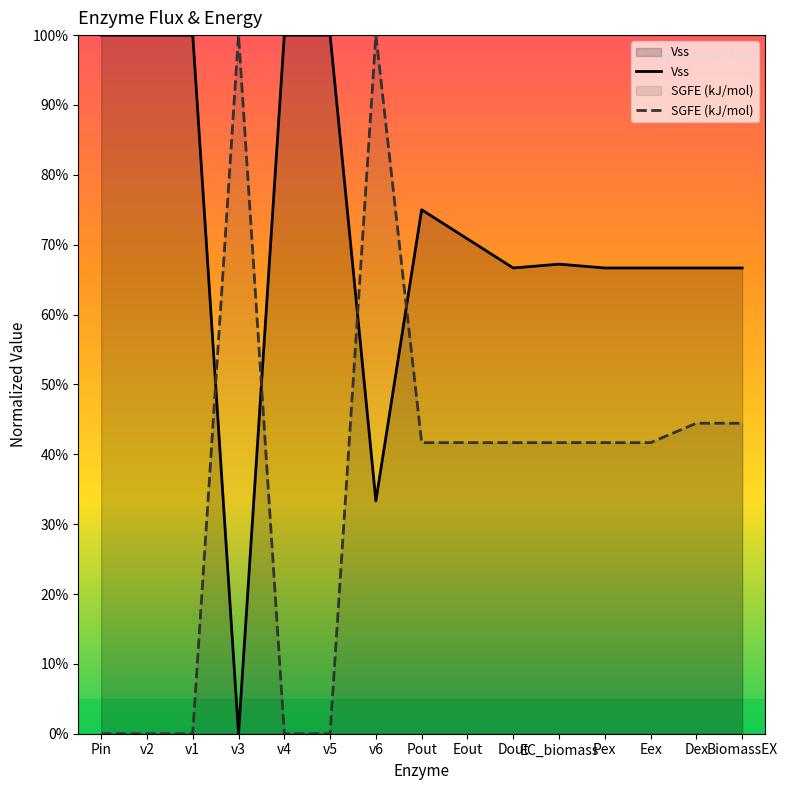

What is the difference between the SGFE (kJ/mol) values at Pin and Eout?

41.7